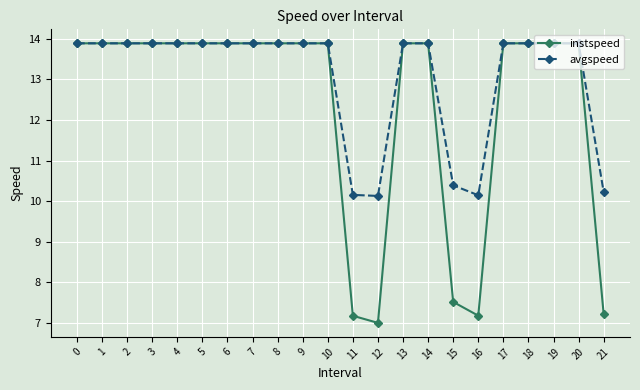

How many values in the avgspeed series exceed 13?

17